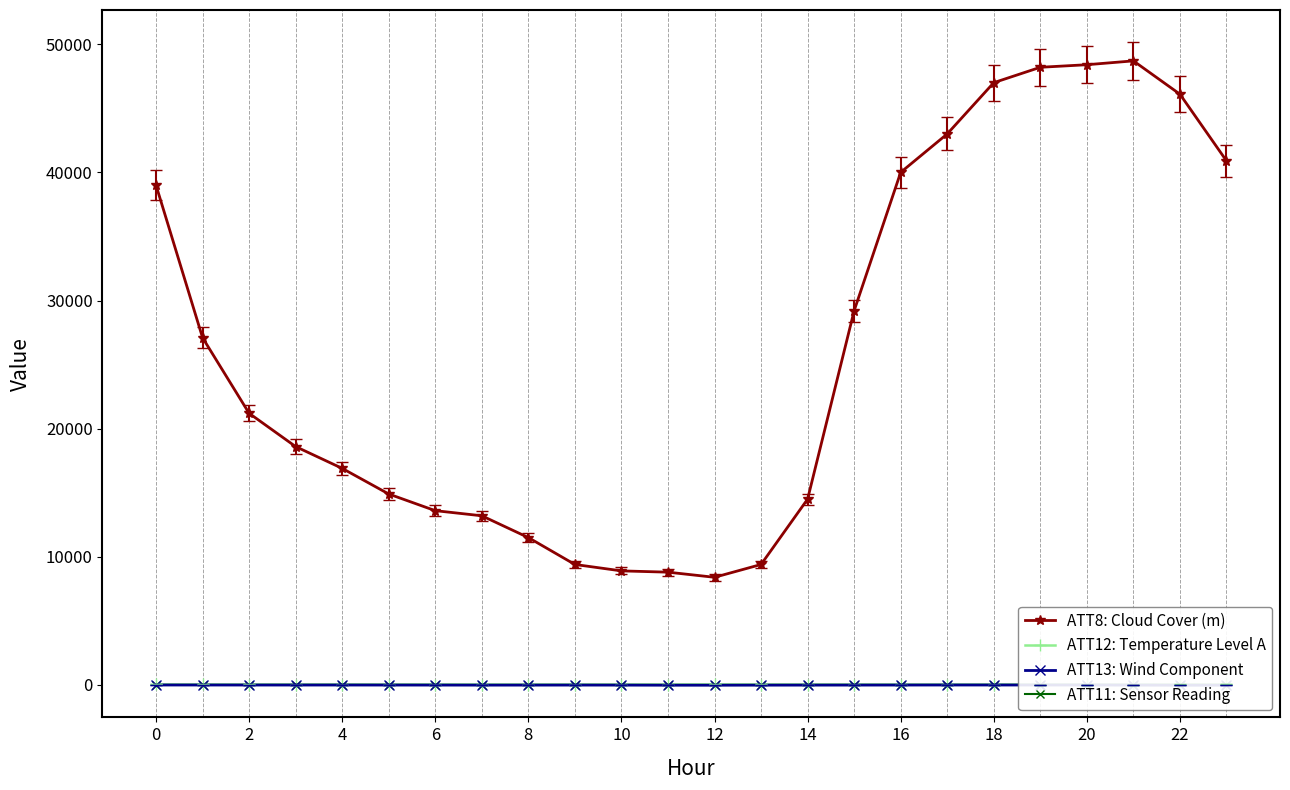

At which label does ATT12: Temperature Level A reach its peak?

23